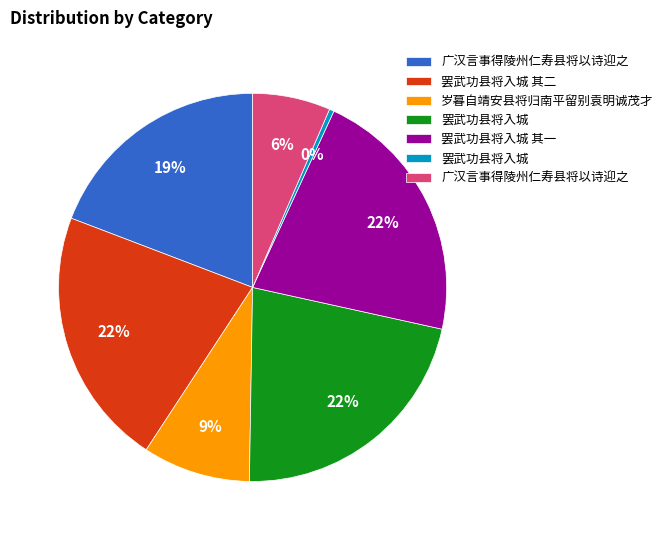

Is there a majority slice in this chart?

No